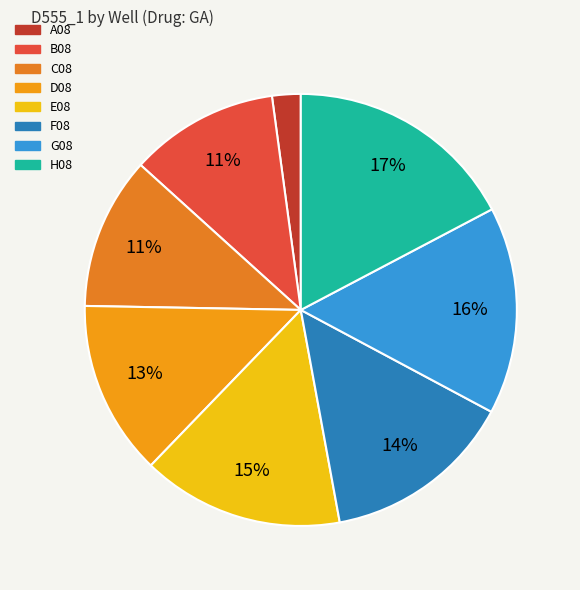

What is the total percentage of H08 and B08?

28.4%